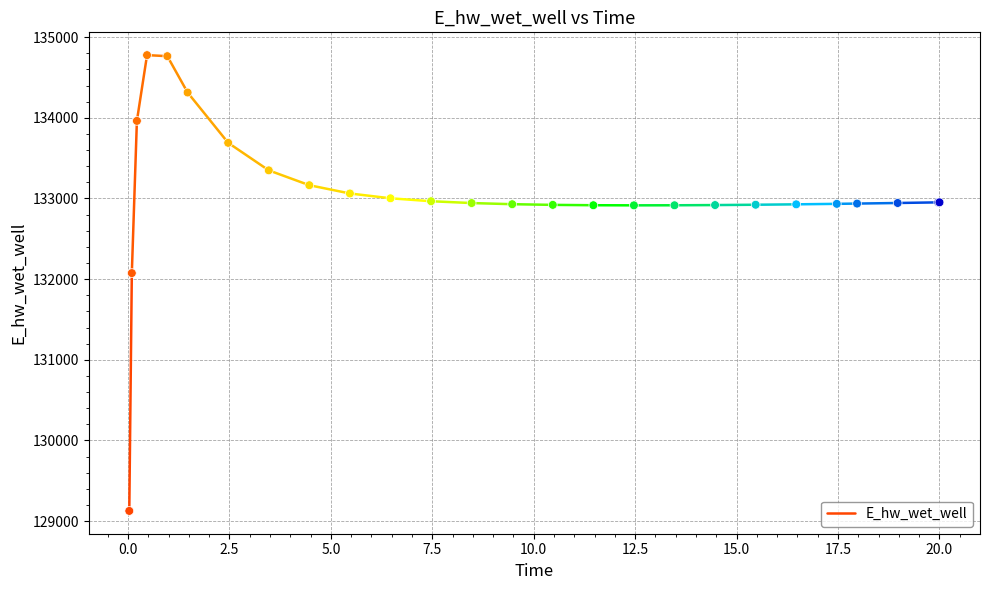

What Y value in the scatter plot is closest to 131951?

132074.6